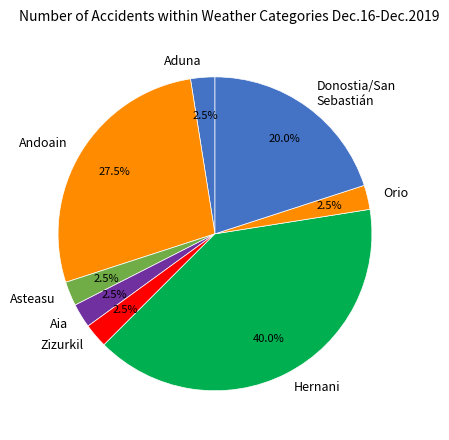

What percentage is the Hernani slice, to the nearest percent?

40%